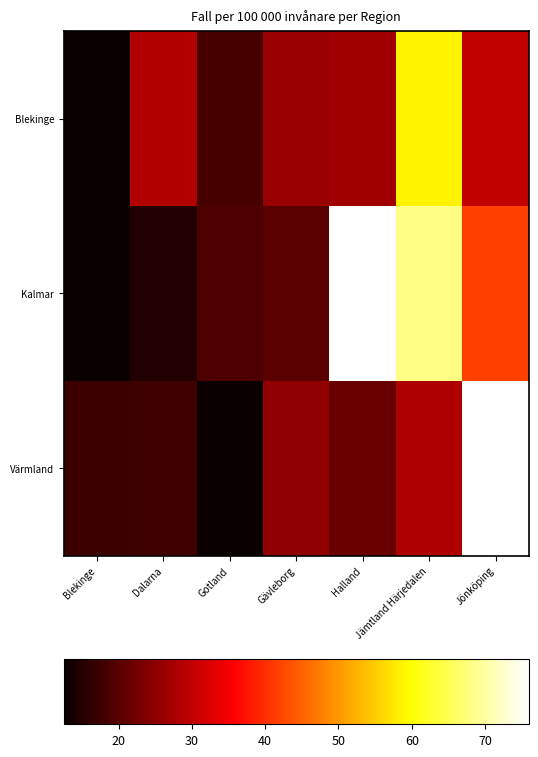

Which series has the largest total across all categories?

Kalmar